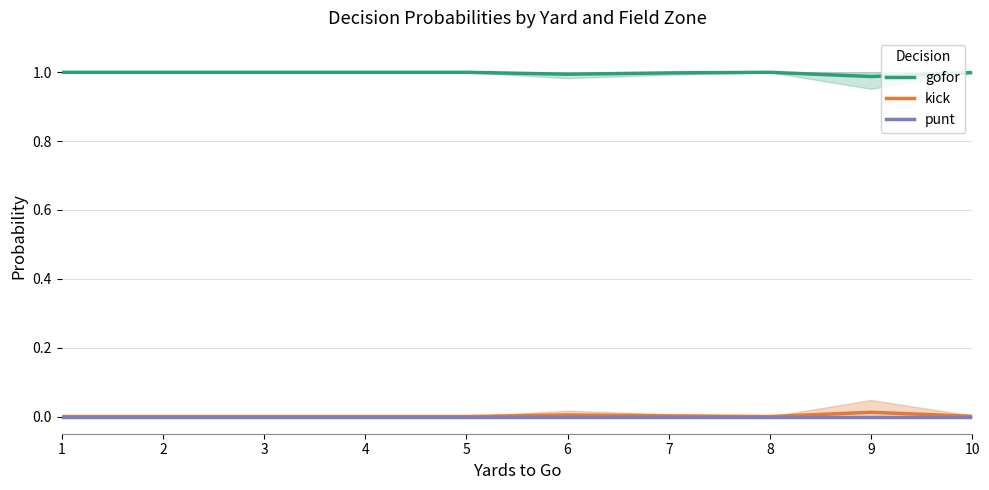

True or false: punt and kick intersect in this chart.

False